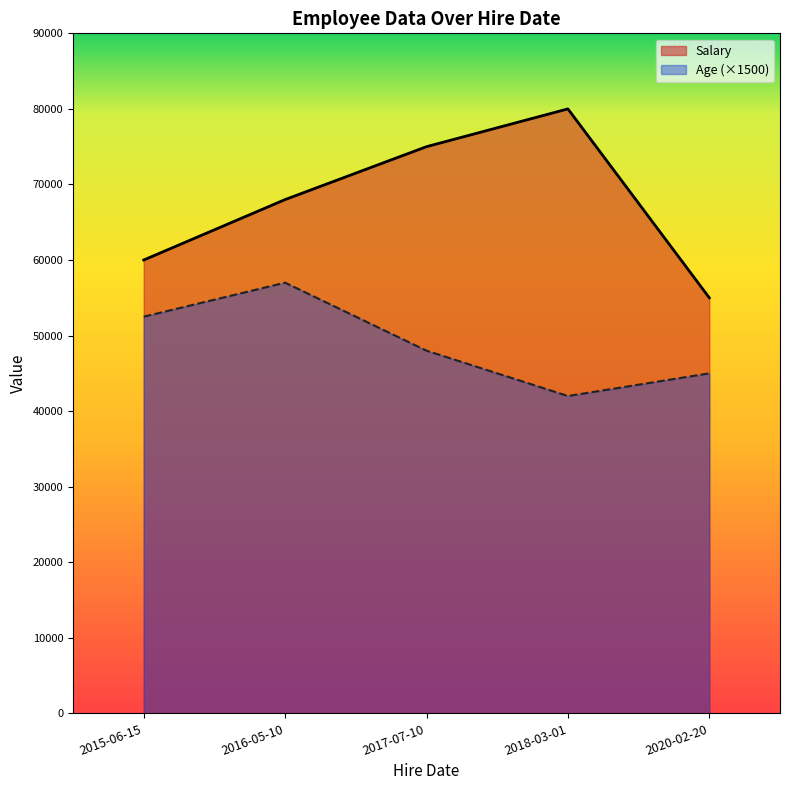

How many lines are shown in the chart?

2